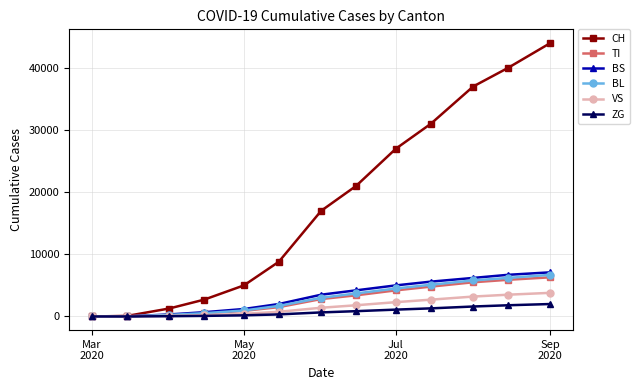

What is the greatest value displayed?

44000